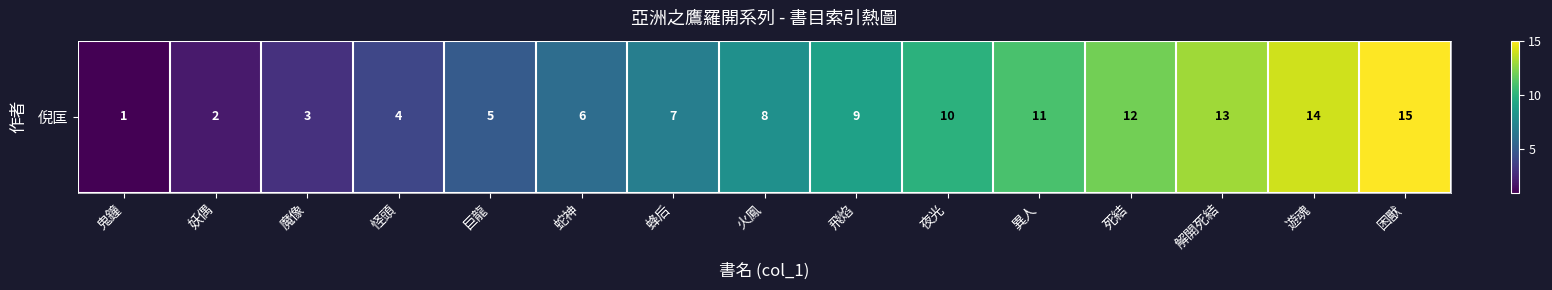

Reading left to right, extract all data points from this chart.

鬼鐘=1	妖偶=2	魔像=3	怪頭=4	巨龍=5	蛇神=6	蜂后=7	火鳳=8	飛焰=9	夜光=10	異人=11	死結=12	解開死結=13	遊魂=14	困獸=15